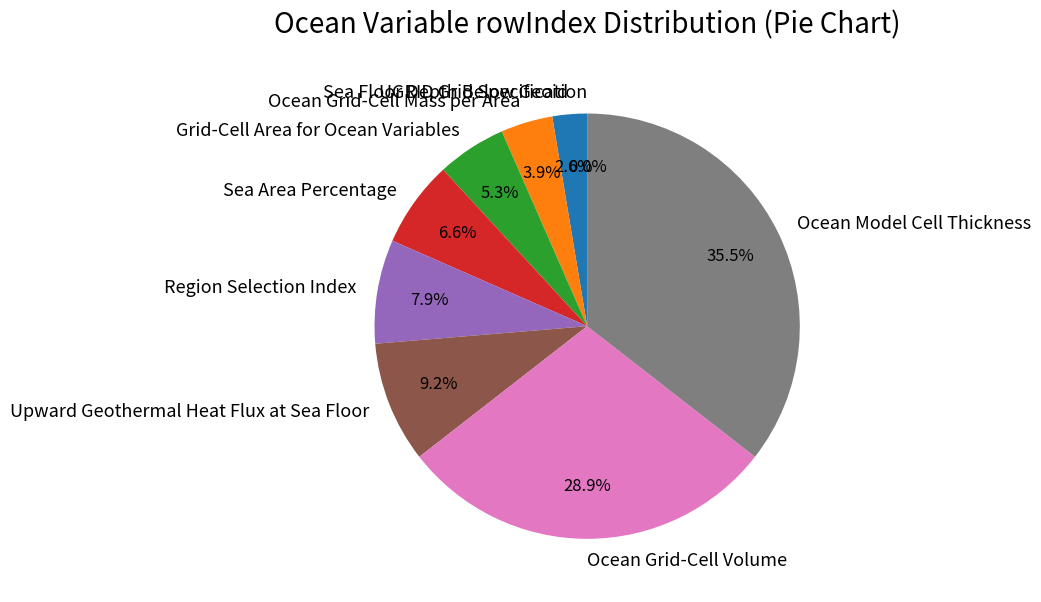

Count the number of slices in the pie.

9